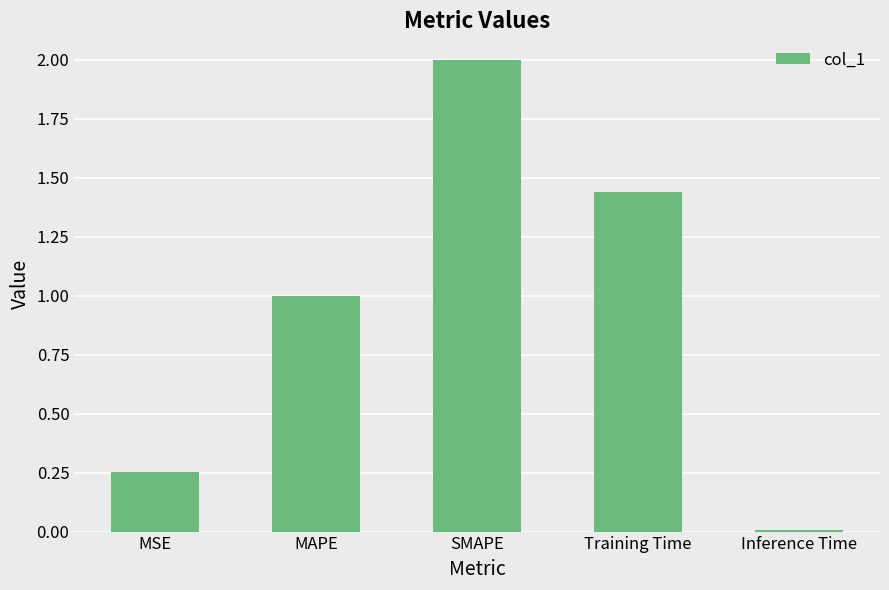

The value at SMAPE is 2.0. True or false?

True